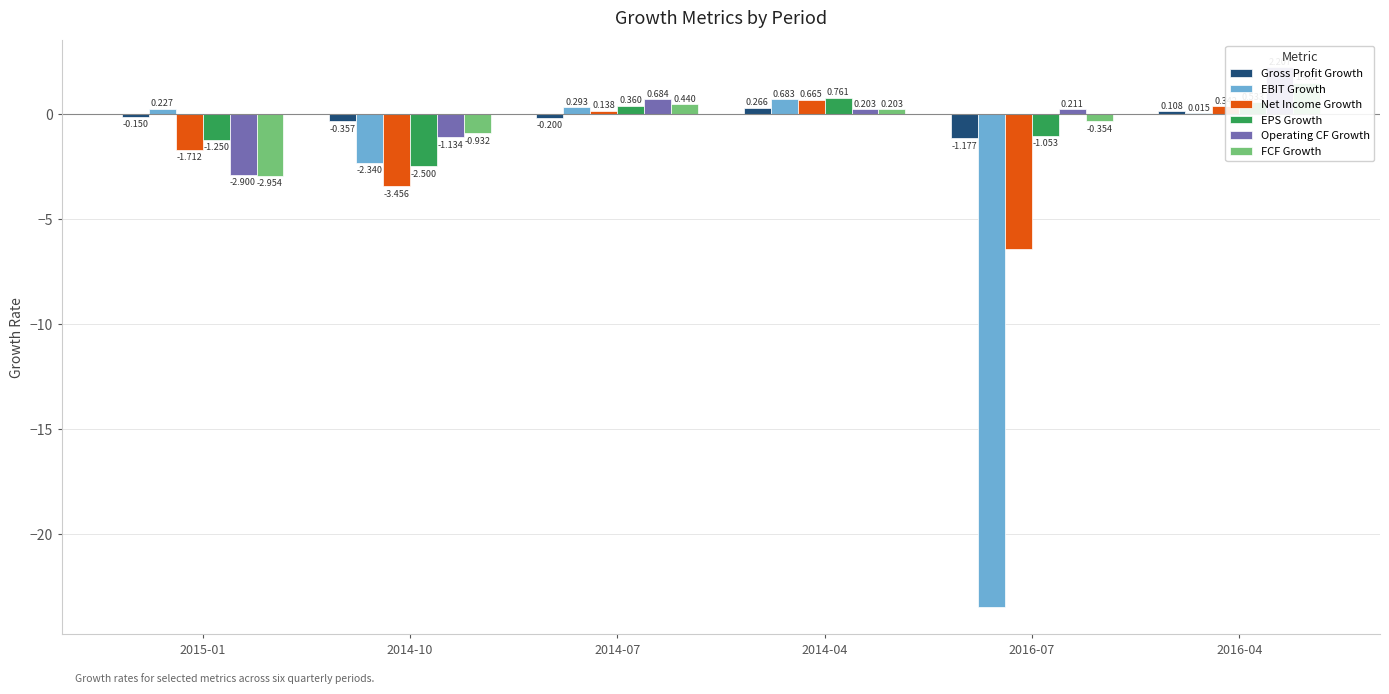

Reading right to left, transcribe all the data shown in this chart.

Gross Profit Growth: 0.1	-1.2	0.3	-0.2	-0.4	-0.2
EBIT Growth: 0.0	-23.5	0.7	0.3	-2.3	0.2
Net Income Growth: 0.3	-6.5	0.7	0.1	-3.5	-1.7
EPS Growth: 0.5	-1.1	0.8	0.4	-2.5	-1.2
Operating CF Growth: 2.2	0.2	0.2	0.7	-1.1	-2.9
FCF Growth: 1.5	-0.4	0.2	0.4	-0.9	-3.0